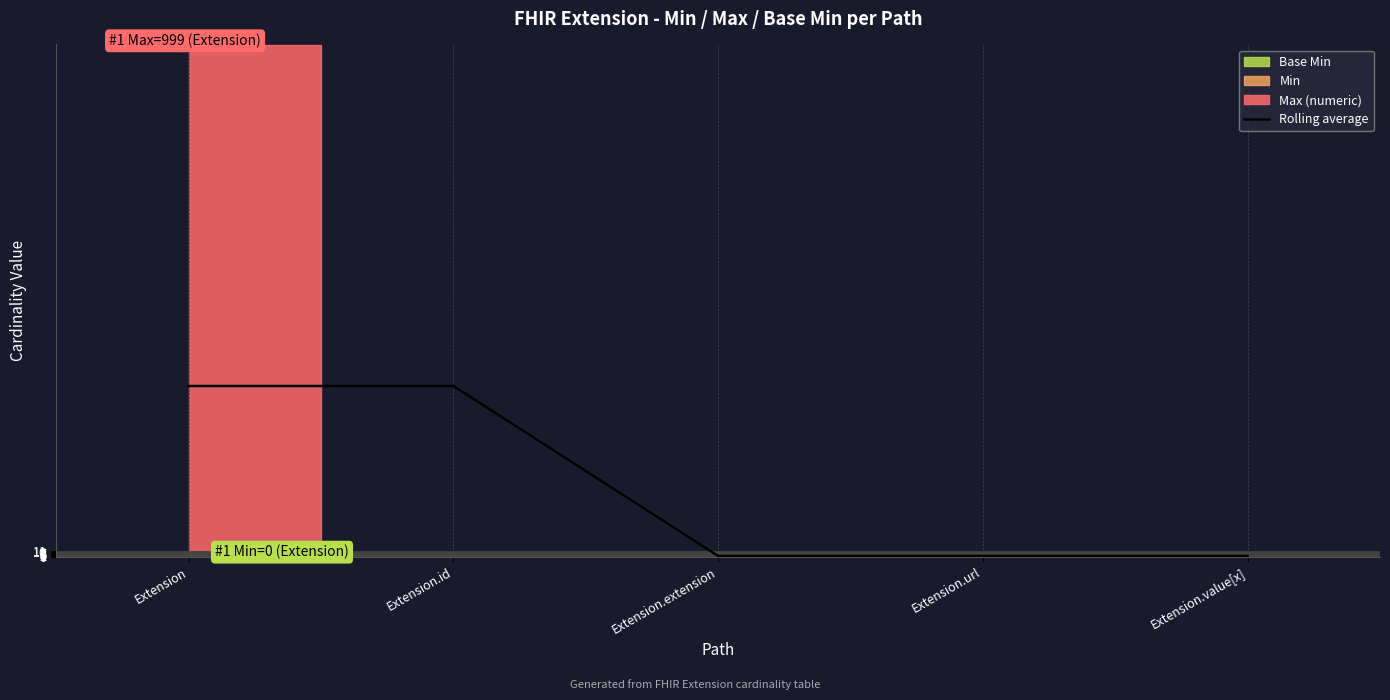

What is the sum of all values?

670.7